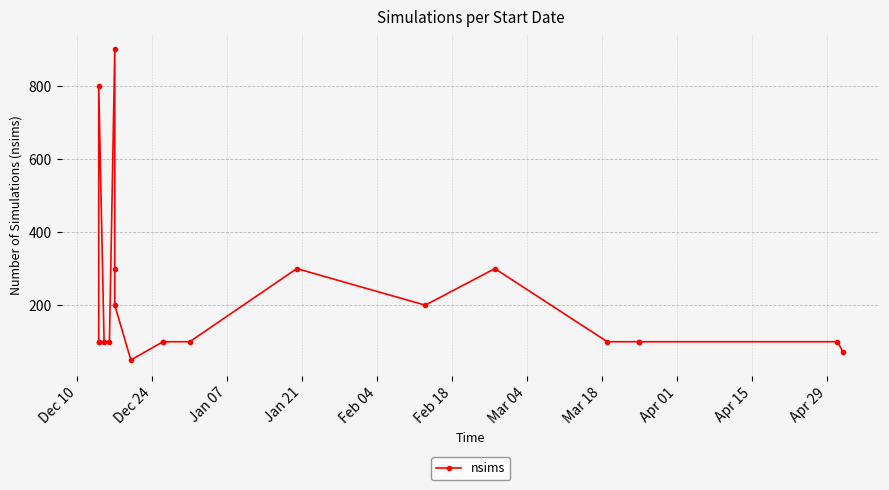

What is the ratio of the value at Mar 04 to the value at Jan 07?

0.4